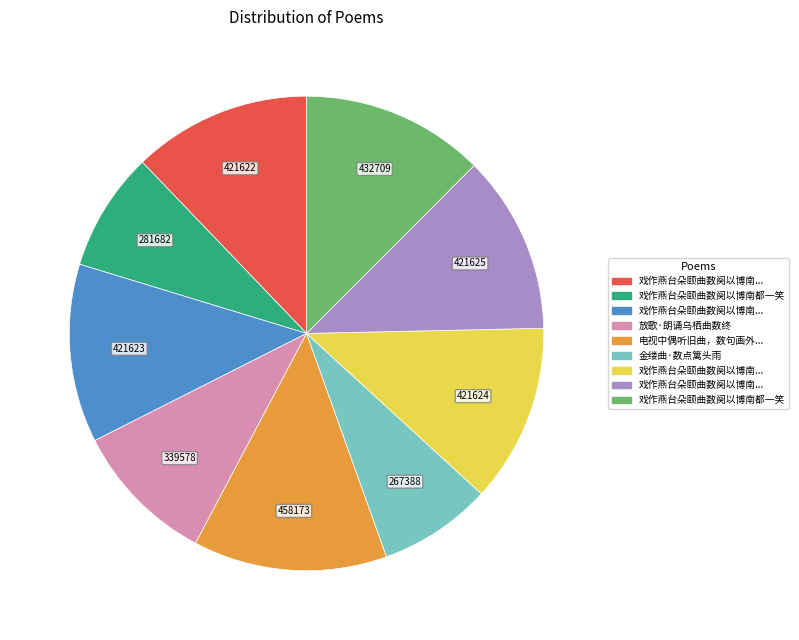

Is there a majority slice in this chart?

No